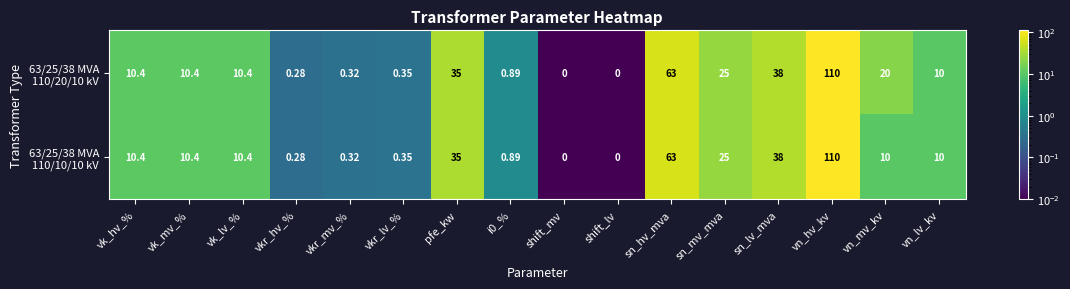

How many data points does each series have?

16